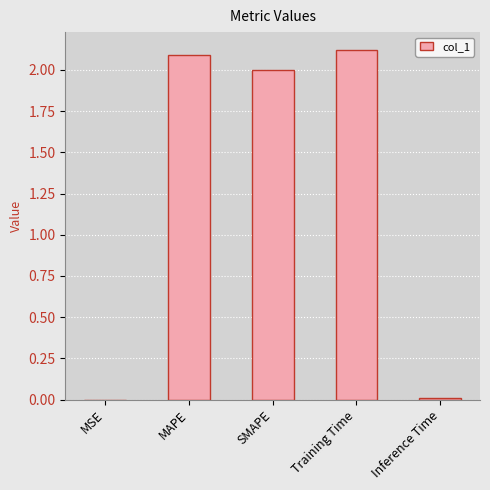

Approximately how many times larger is the value at SMAPE compared to MAPE?

1.0